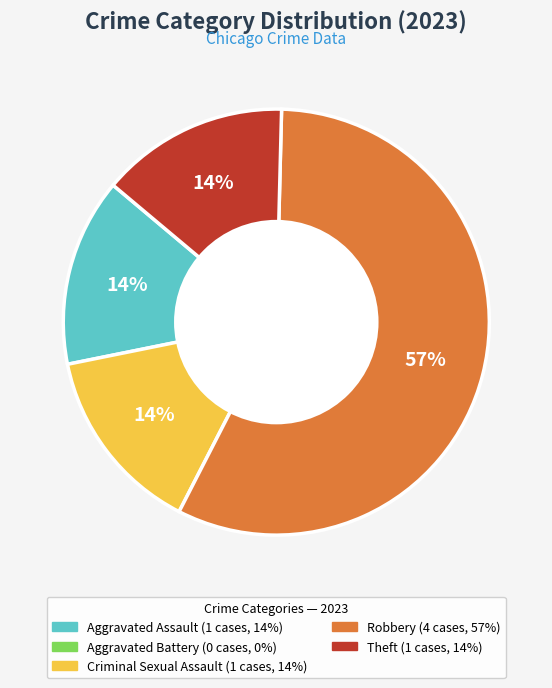

To the nearest percent, what is the difference between the largest and smallest slice percentages?

43%